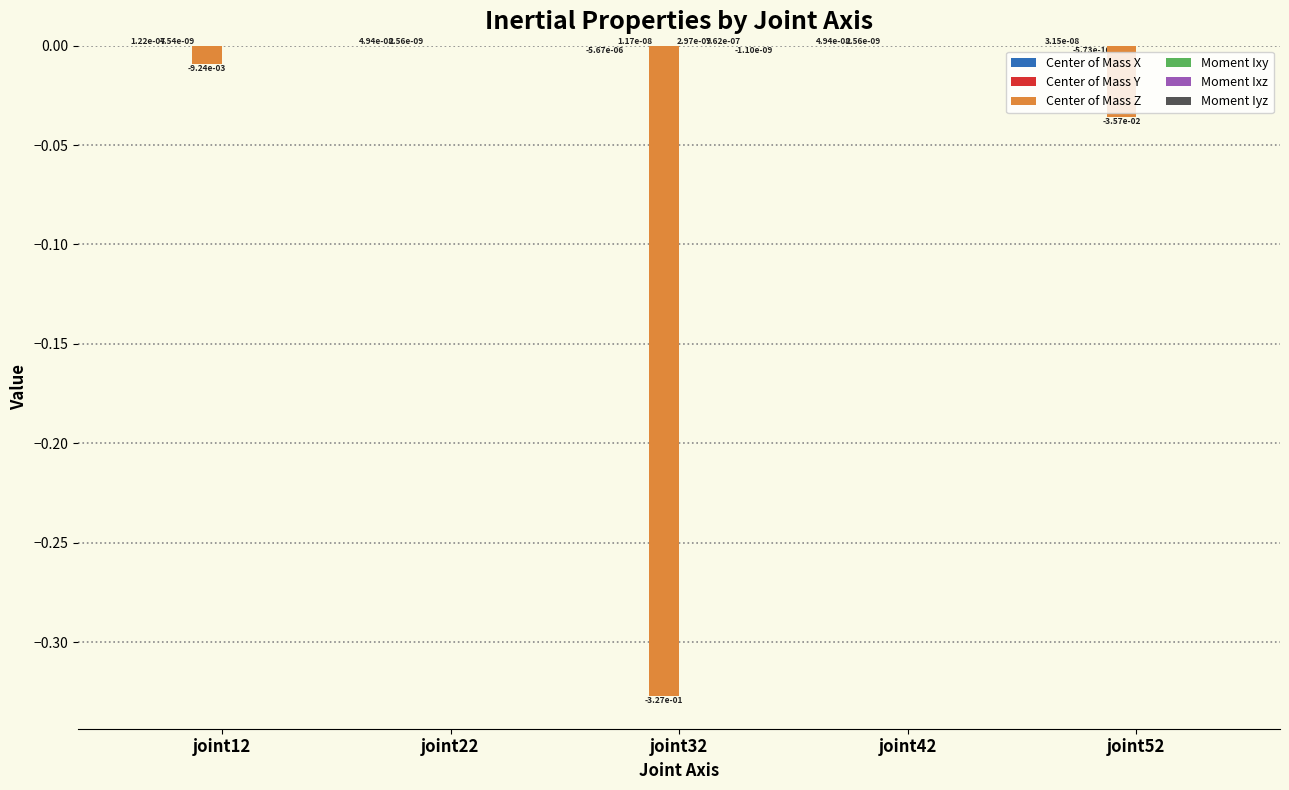

Count the number of data series in this chart.

6